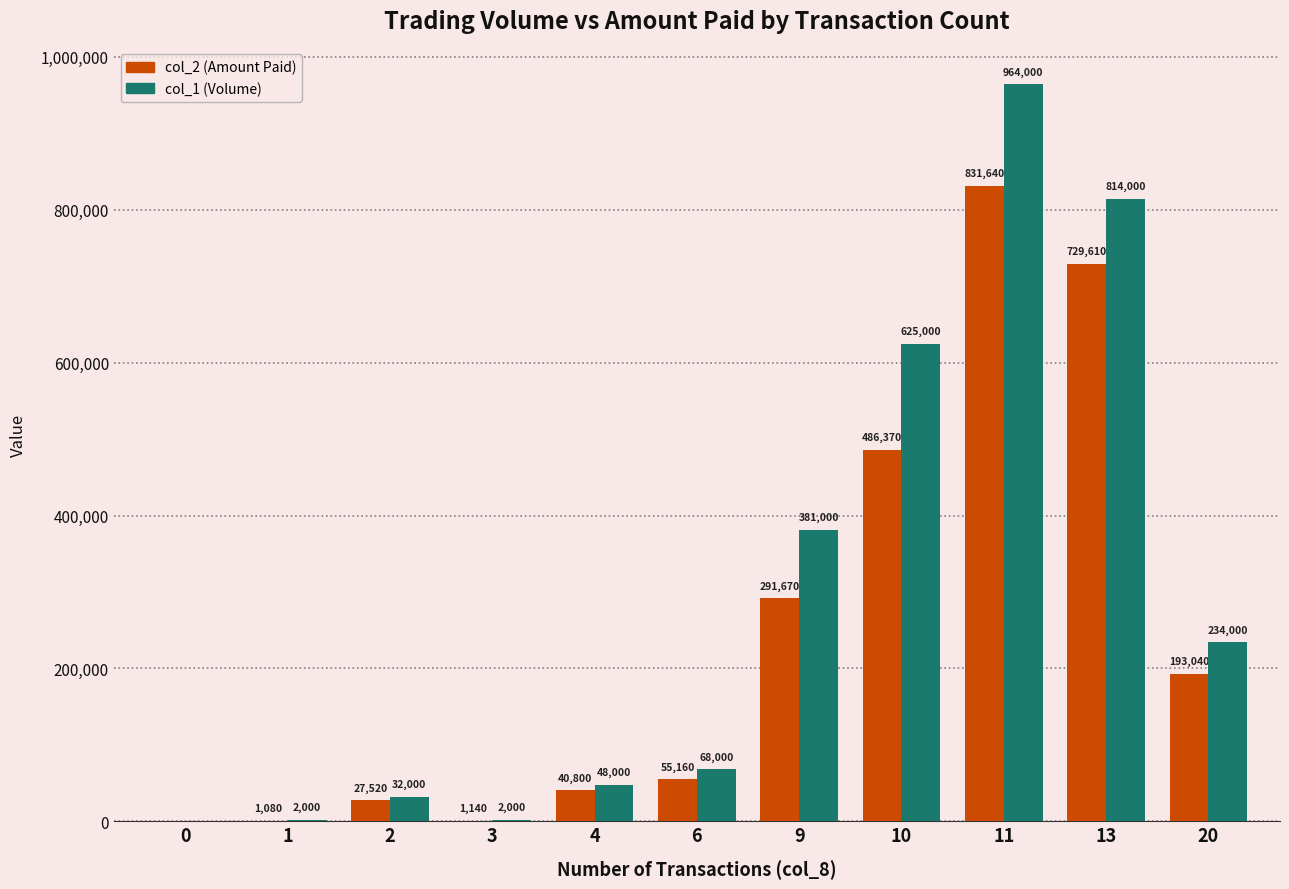

Which series has the widest spread of values?

col_1 (Volume)